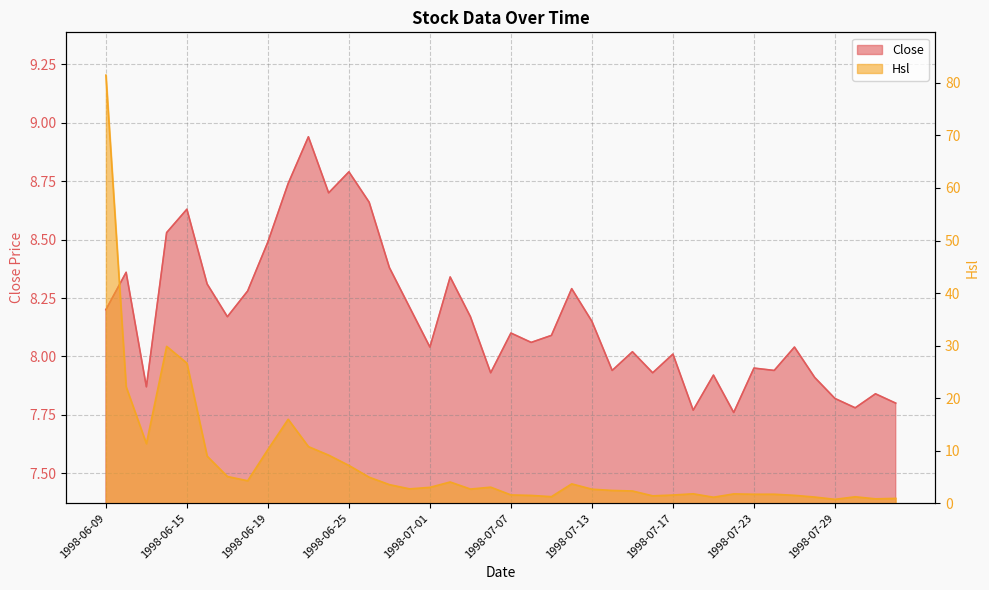

Rank the series by their average value, from lowest to highest.

Hsl, Close